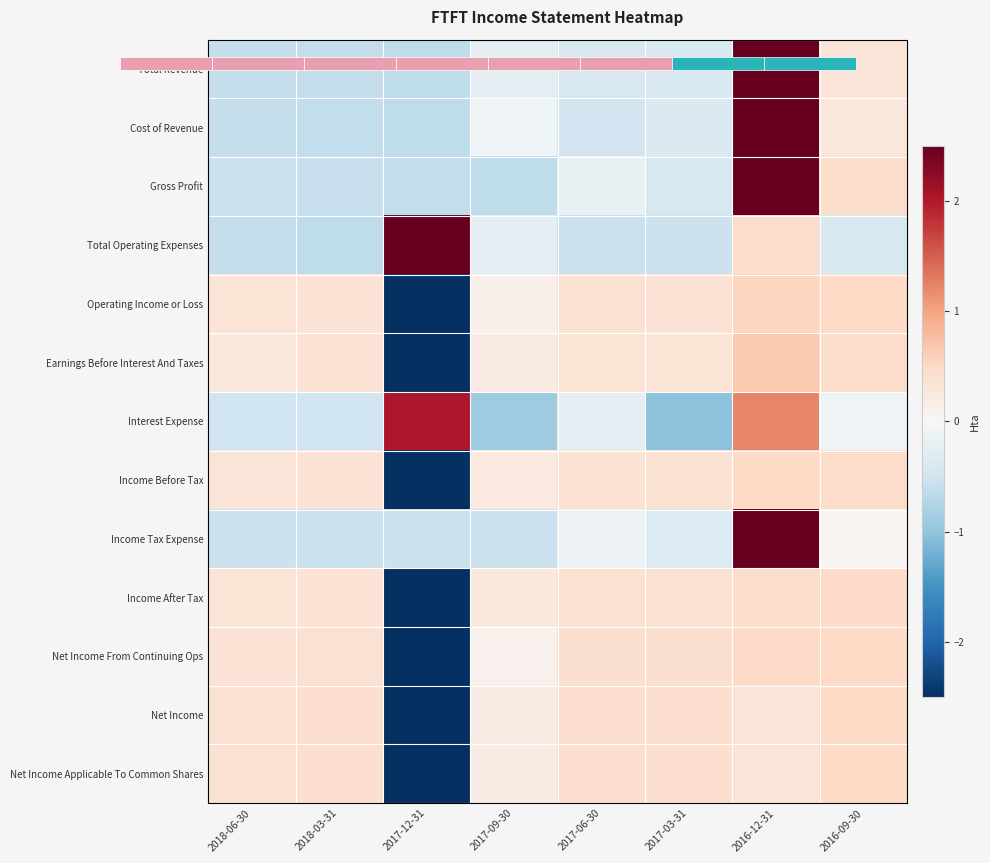

How many values in Net Income From Continuing Ops are above zero?

7